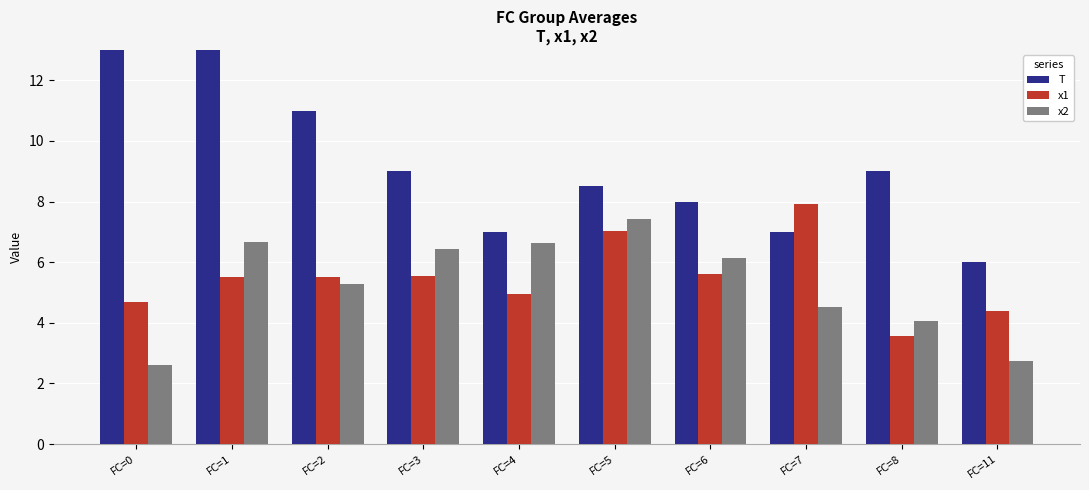

The T series shows 9.0 at FC=11. True or false?

False